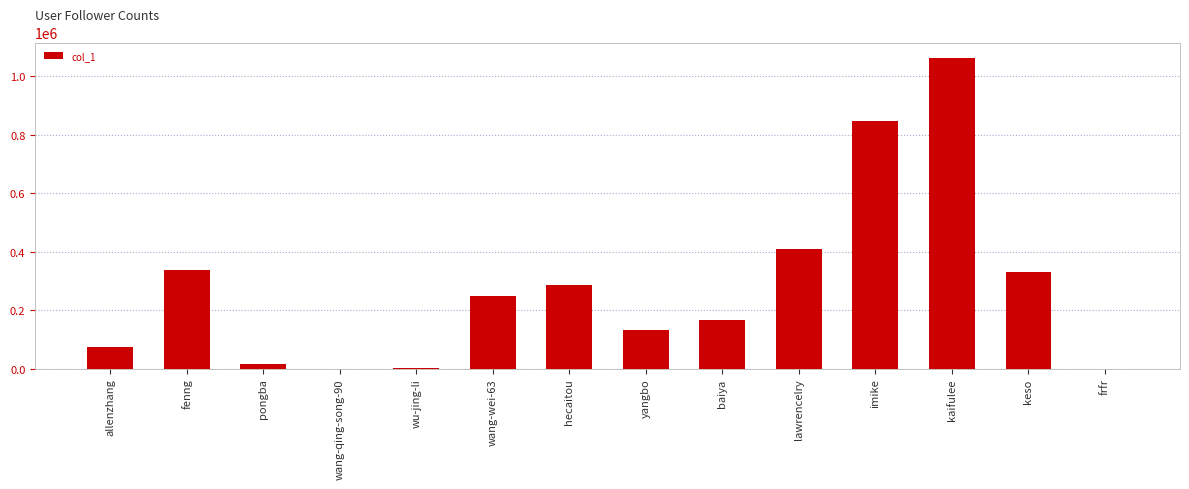

What is the maximum value shown in the chart?

1062192